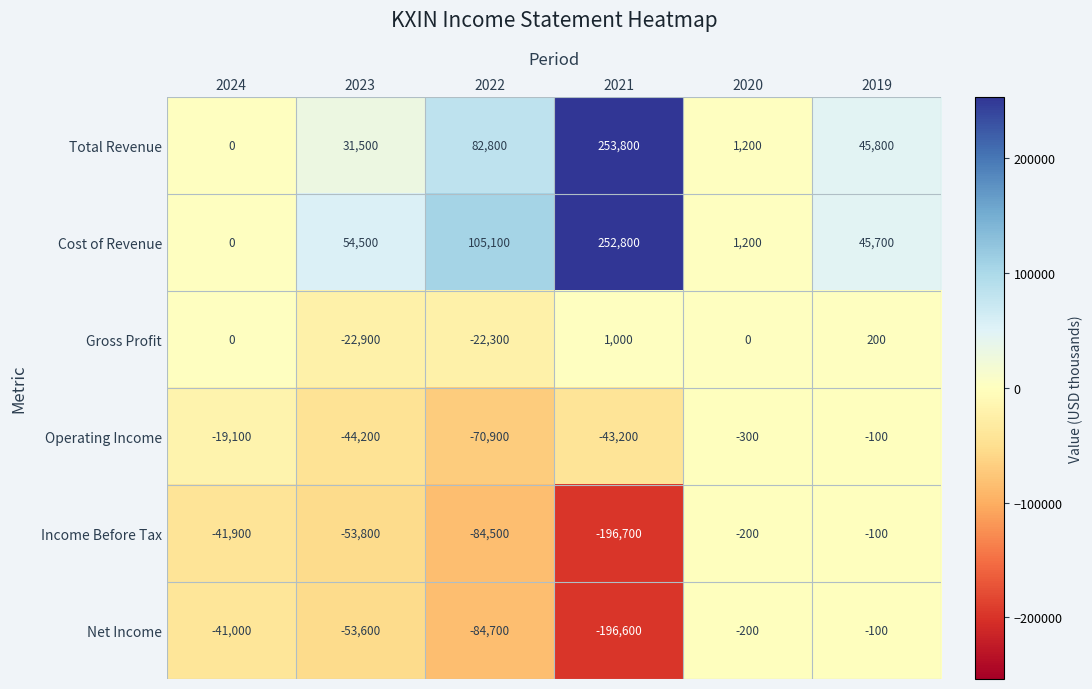

How many values in the Operating Income series are below -19100?

3